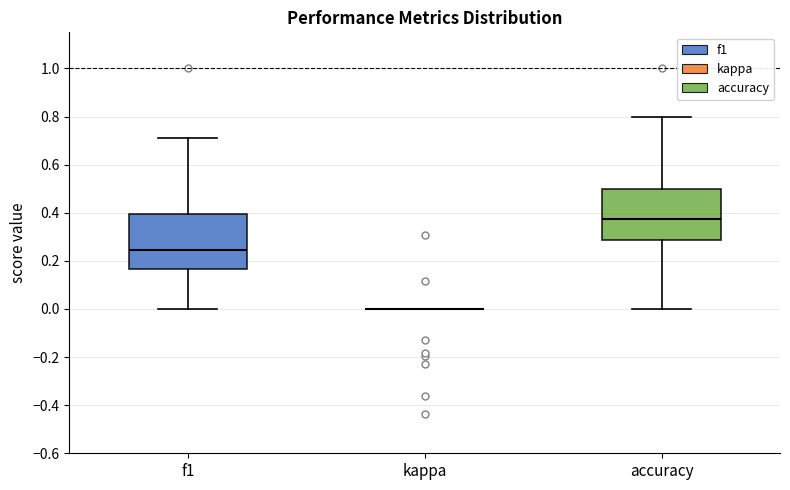

Reading left to right, read every box against the y-axis: the position of its median line, the range the box covers, and the ends of its whiskers. The values are not printed on the chart, so give them approximately, as read against the axis.

f1: median 0.24, box 0.16 to 0.40, whiskers 0.00 to 0.72
kappa: box collapsed to a line at 0.00, whiskers 0.00 to 0.00
accuracy: median 0.38, box 0.28 to 0.50, whiskers 0.00 to 0.80